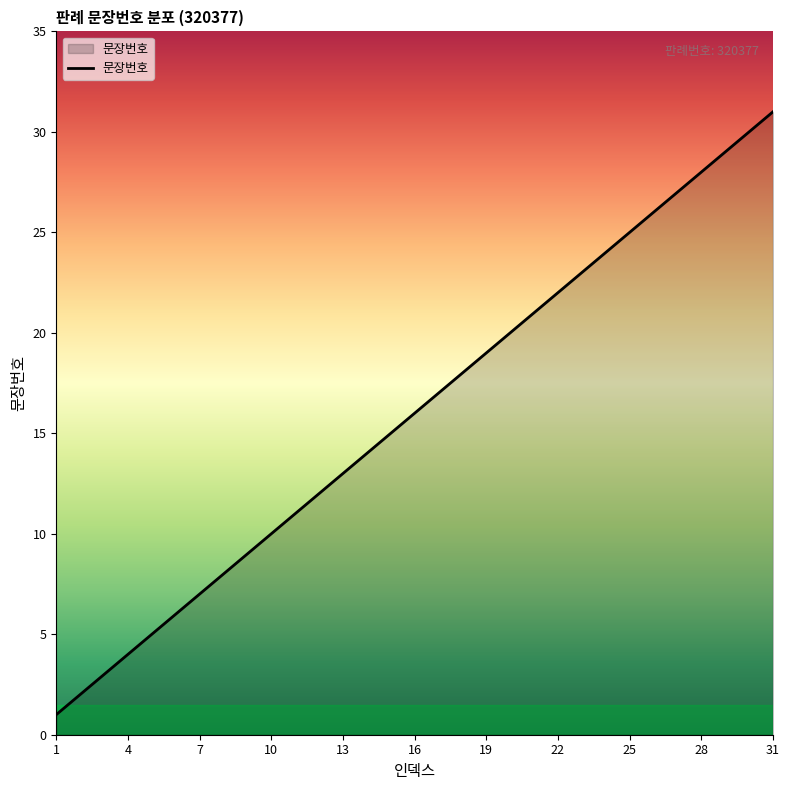

What is the greatest value displayed?

31